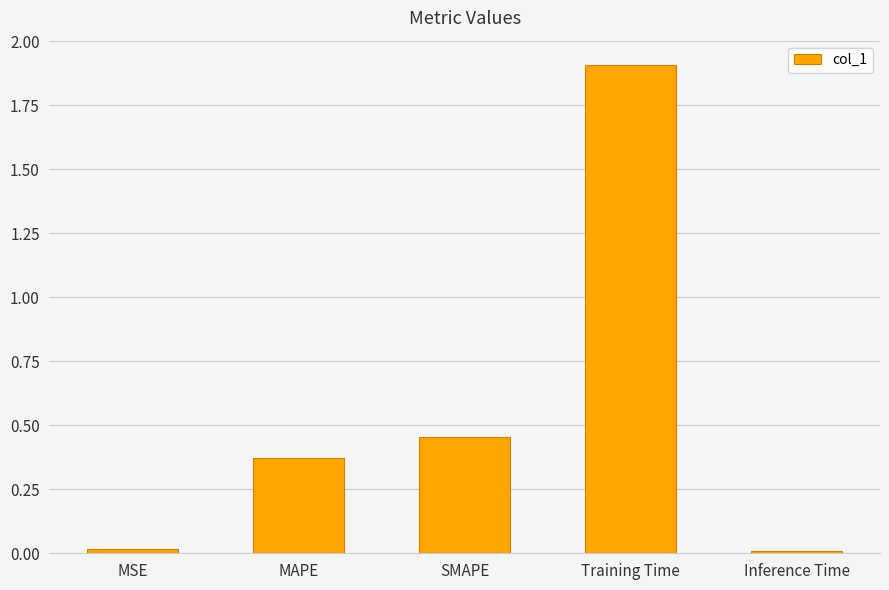

What is the label of the 4th bar from the left?

Training Time